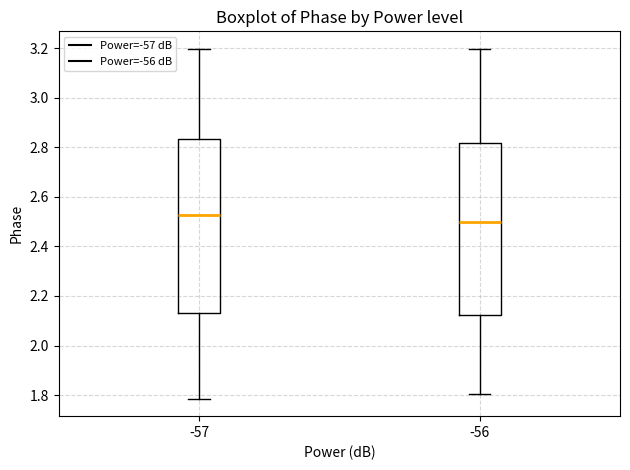

Which box has the highest median line?

-57